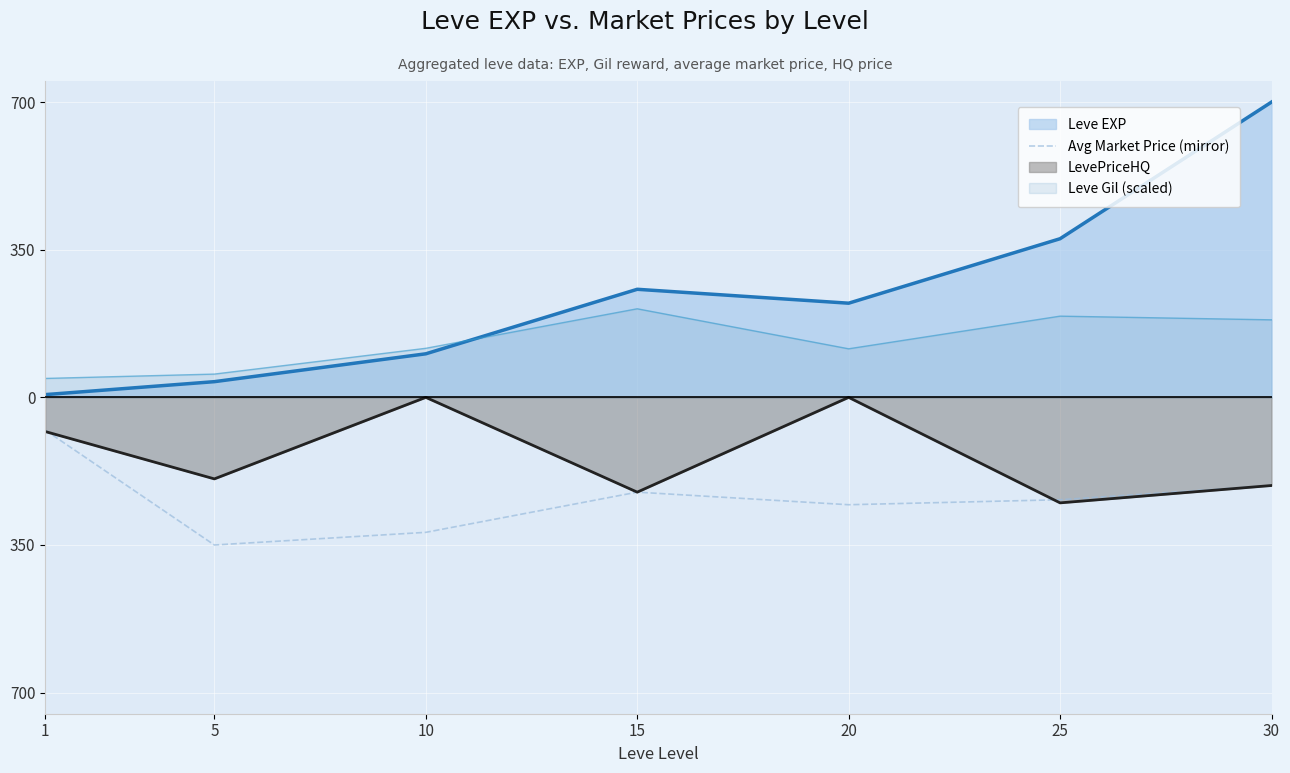

Does the chart display data point markers on the line(s)?

No